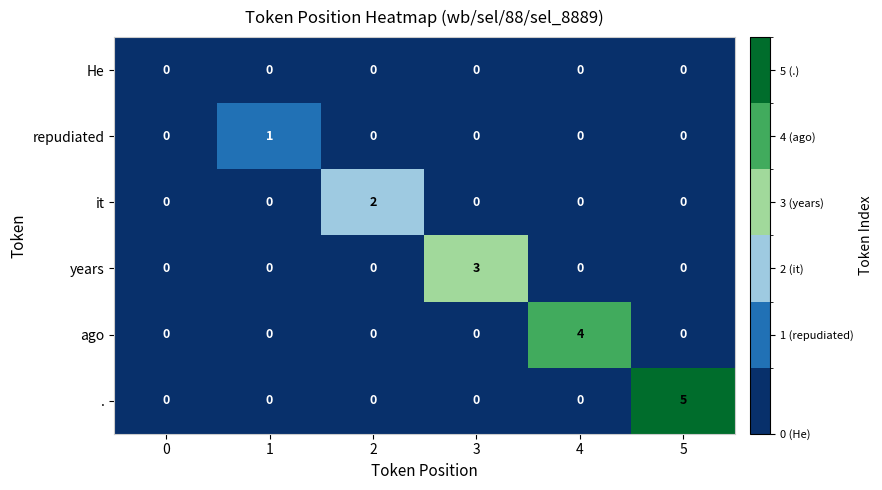

Which series changed the most between 1 and 5?

.